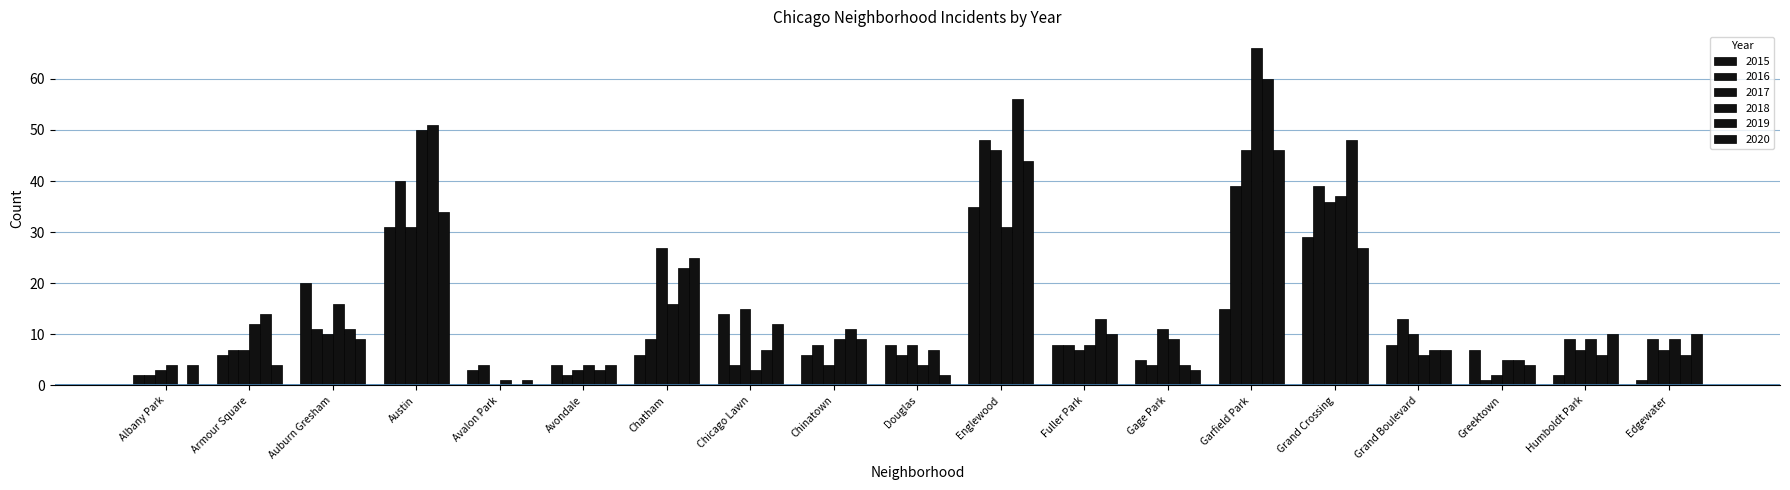

At which label does 2020 first exceed 9?

Austin